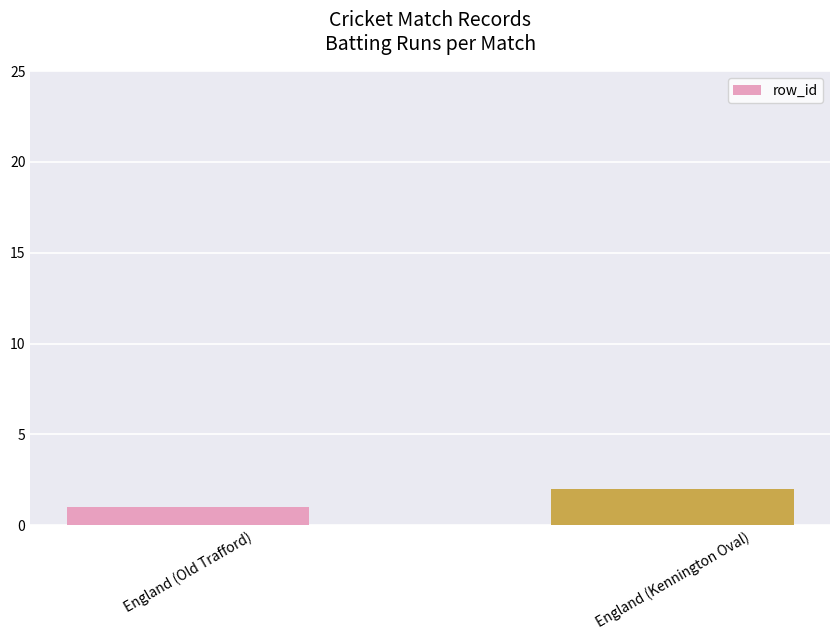

What position from the left is England (Old Trafford)?

1